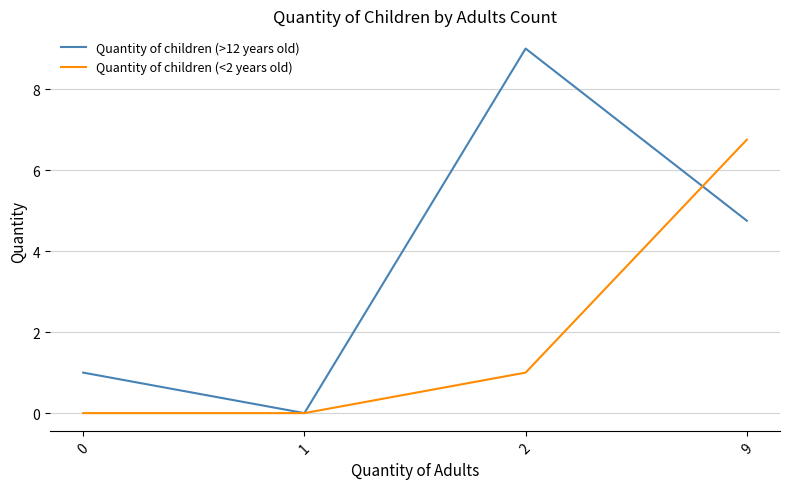

List the labels in order of Quantity of children (>12 years old) value, largest first.

2, 9, 0, 1